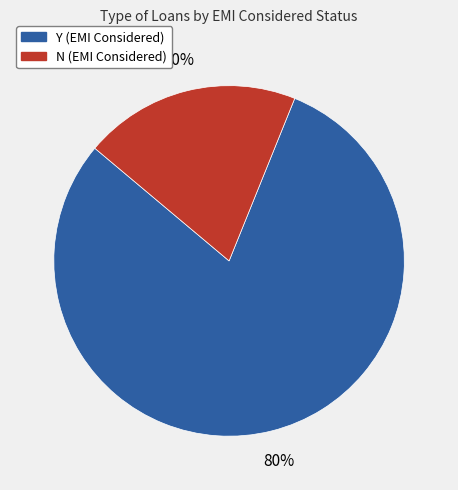

How many segments does this pie chart have?

2